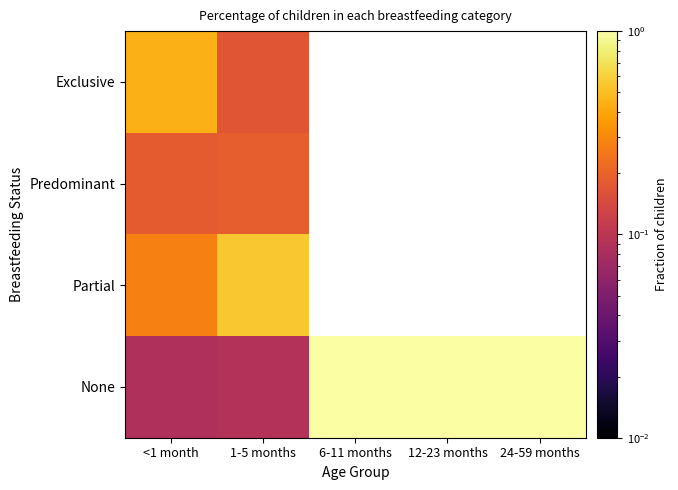

The value of None at 24-59 months is 0.3. True or false?

False